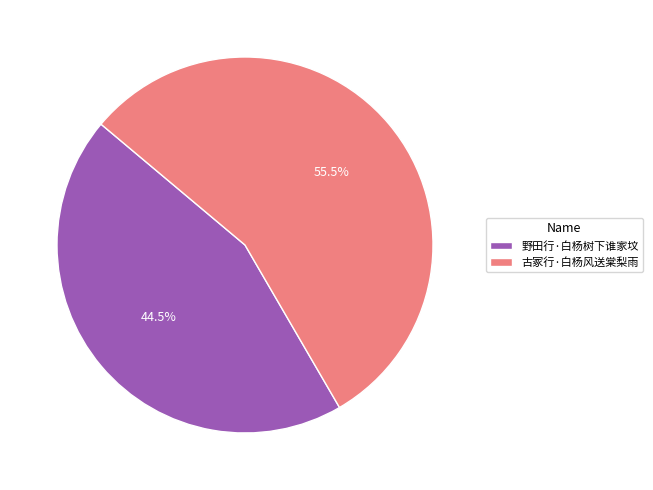

Is there a majority slice in this chart?

Yes